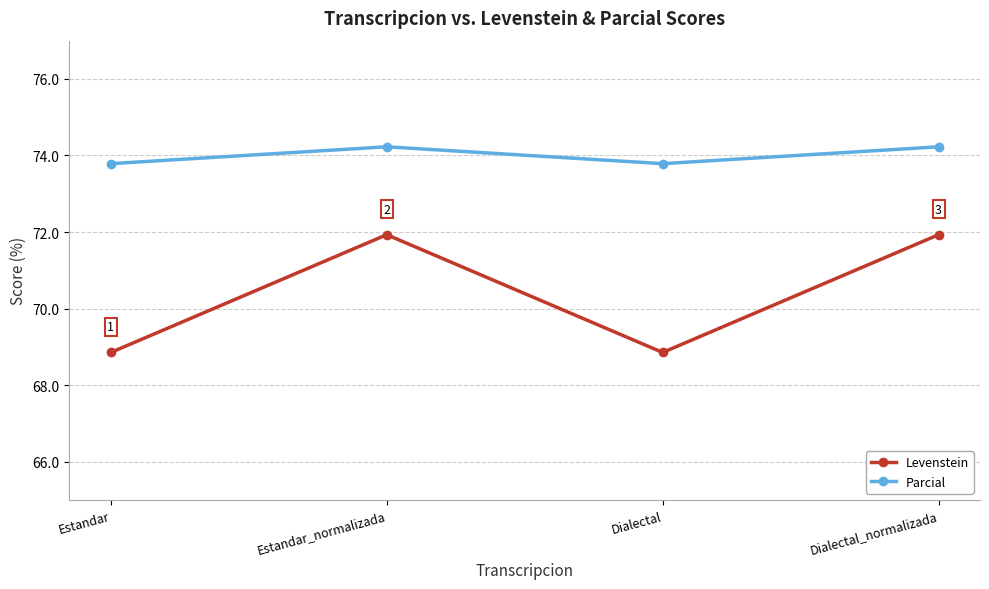

What is the greatest value displayed?

74.2